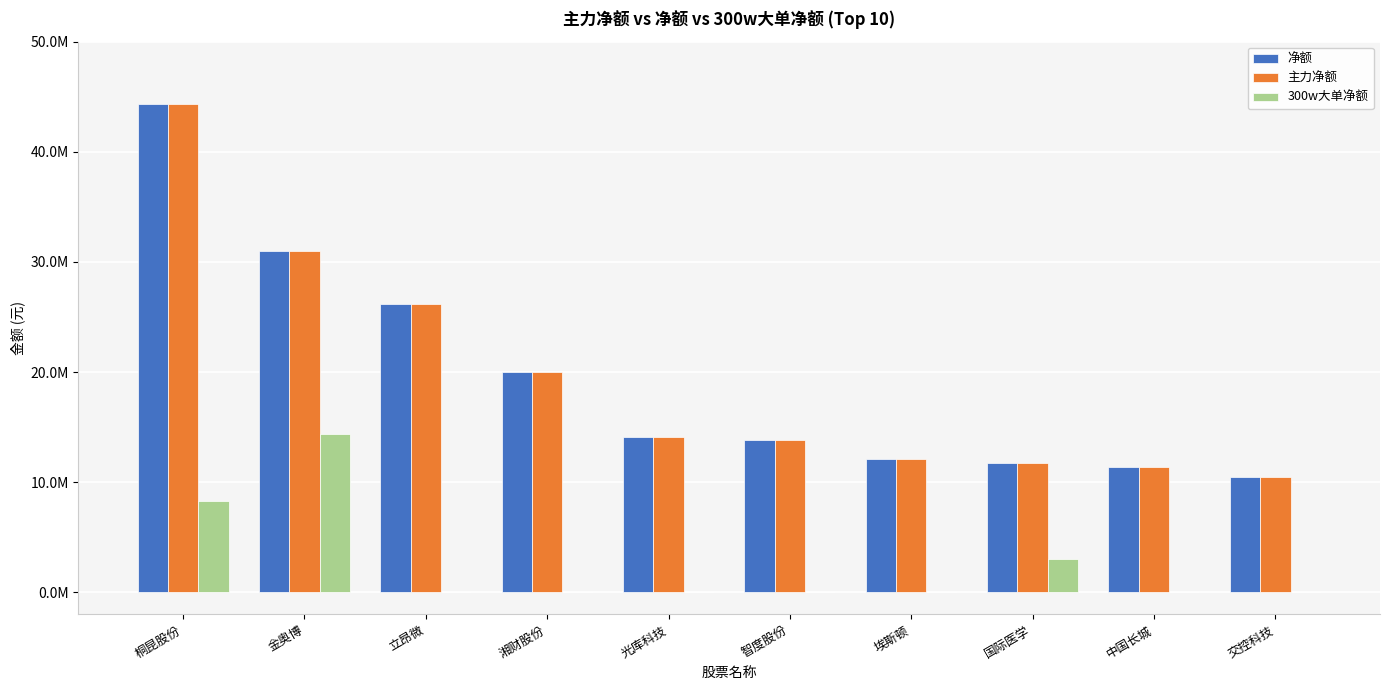

Reading right to left, extract all data points from this chart.

净额: 10469558	11377655	11763690	12077655	13868320	14091027	20040478	26205753	31012217	44288016
主力净额: 10469558	11377655	11763690	12077655	13868320	14091027	20040478	26205753	31012217	44288016
300w大单净额: 0	0	3015398	0	0	0	0	0	14361049	8261786